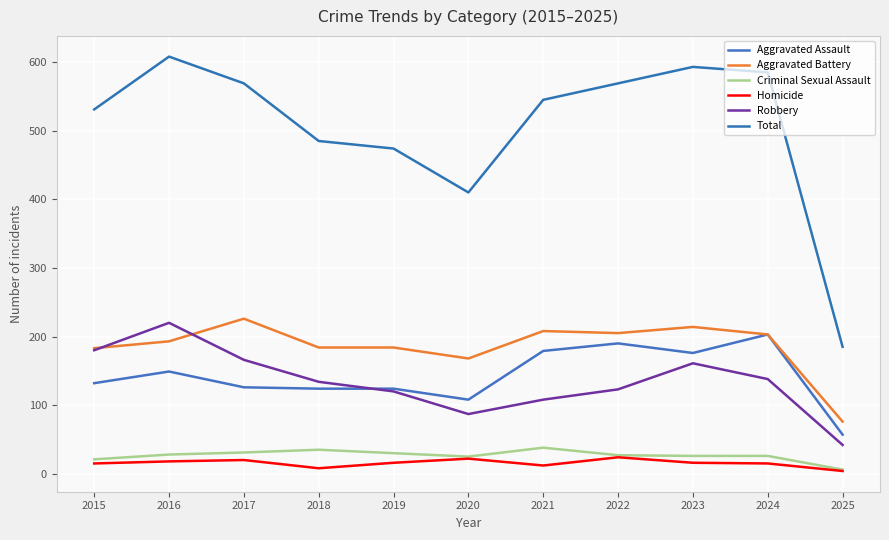

What is the greatest value displayed?

608